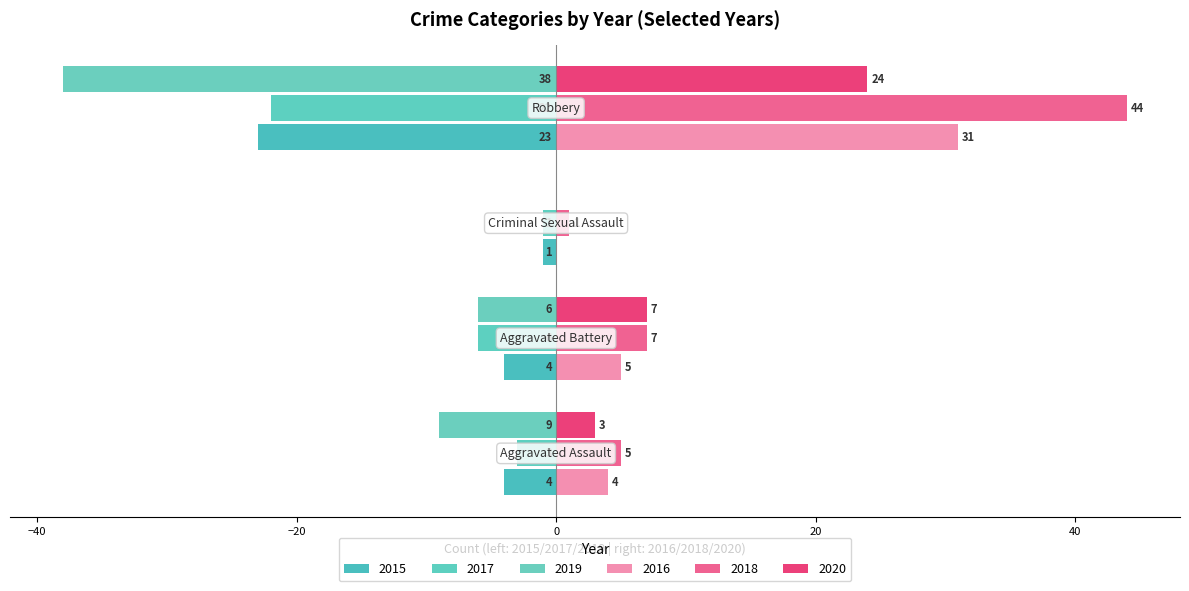

At how many categories does at least one series exceed 1?

3